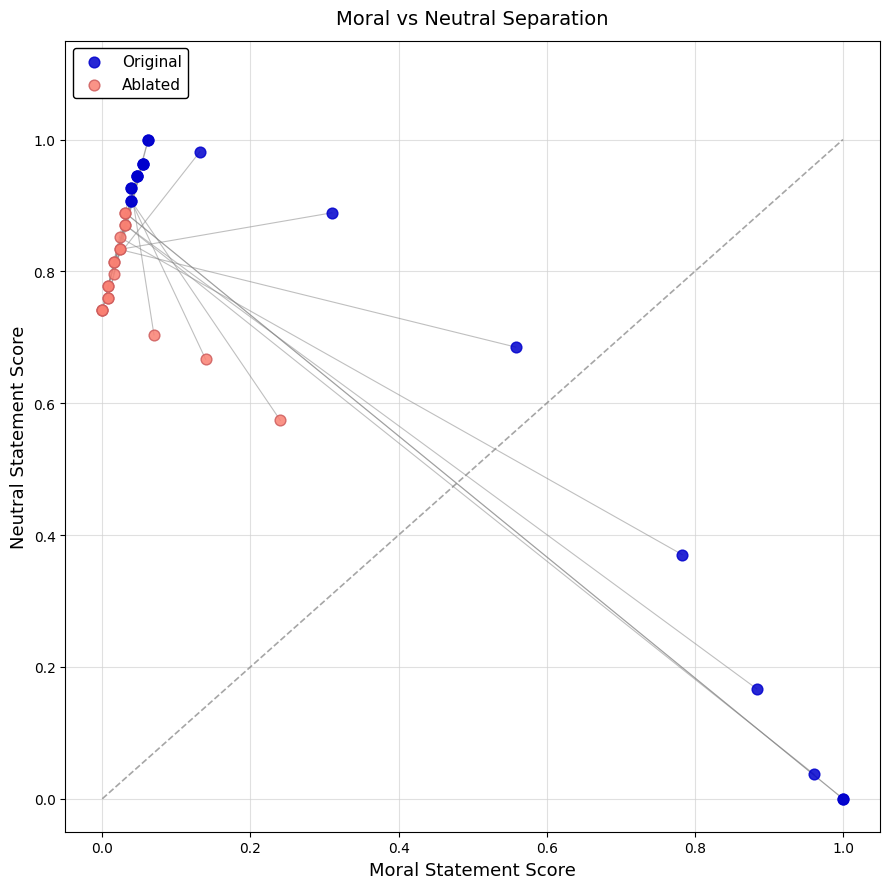

What are all the series names shown in the legend?

Original, Ablated